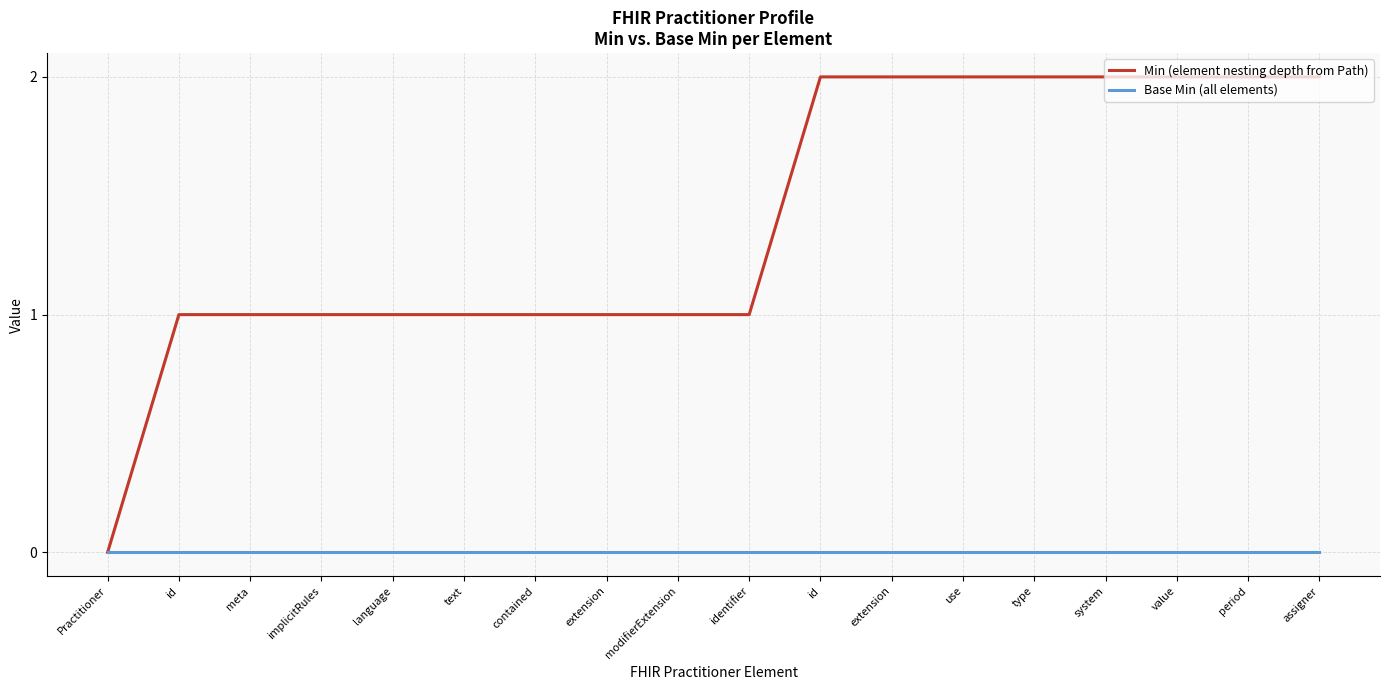

Count the number of data series in this chart.

2